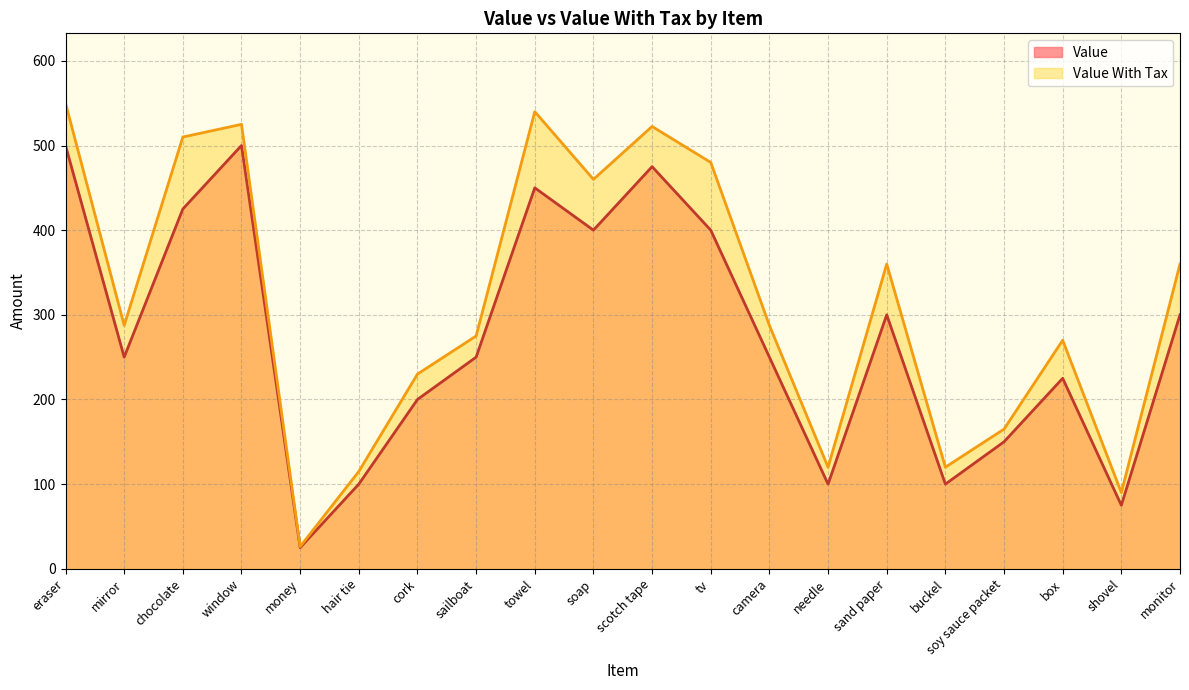

What position from the left is sailboat?

8